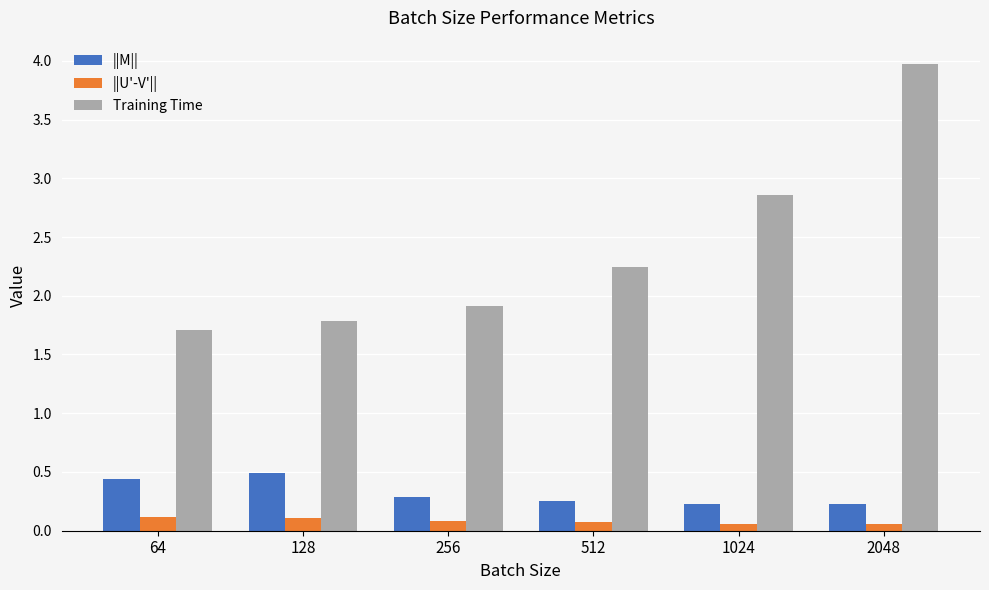

What is the maximum value shown in the chart?

4.0